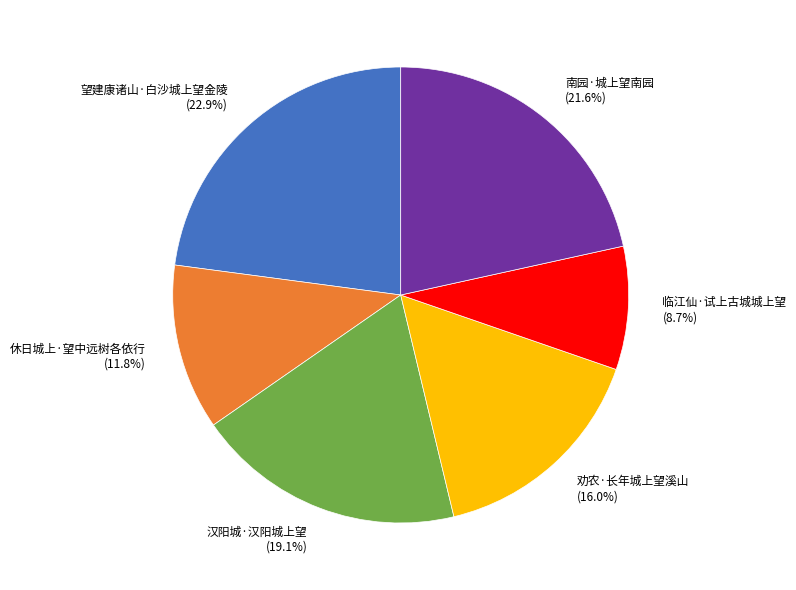

What is the largest slice in the pie chart?

望建康诸山·白沙城上望金陵